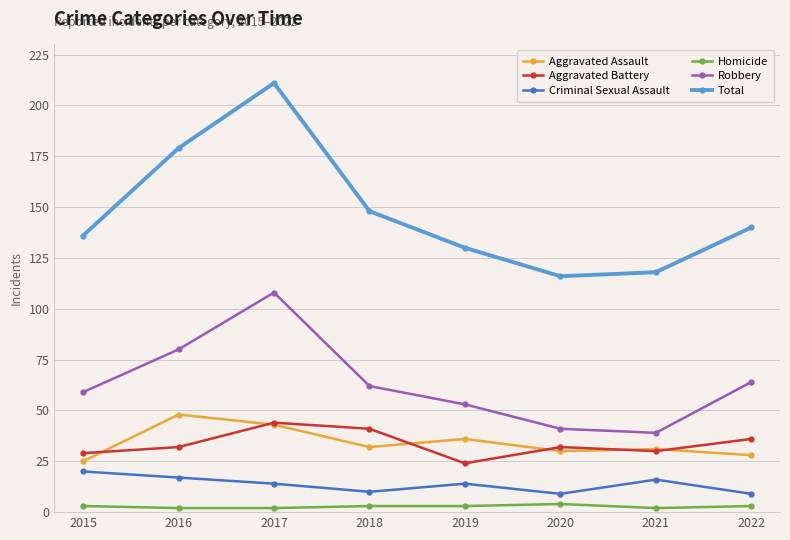

At which label does Robbery first exceed 62?

2016